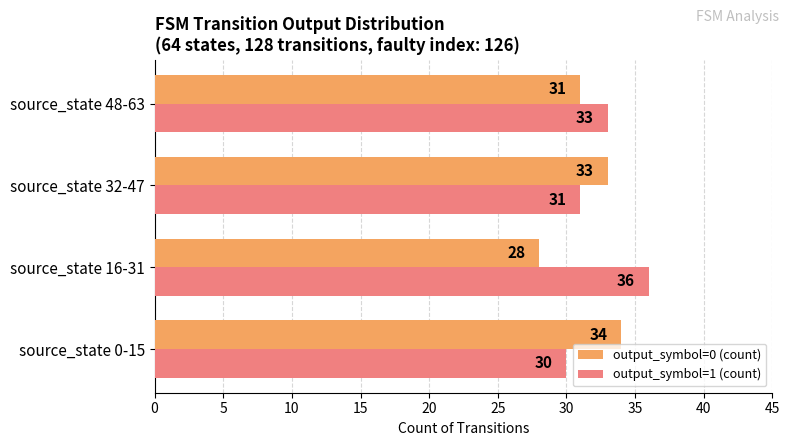

Which category has the lowest value in the output_symbol=0 (count) series?

source_state 16-31